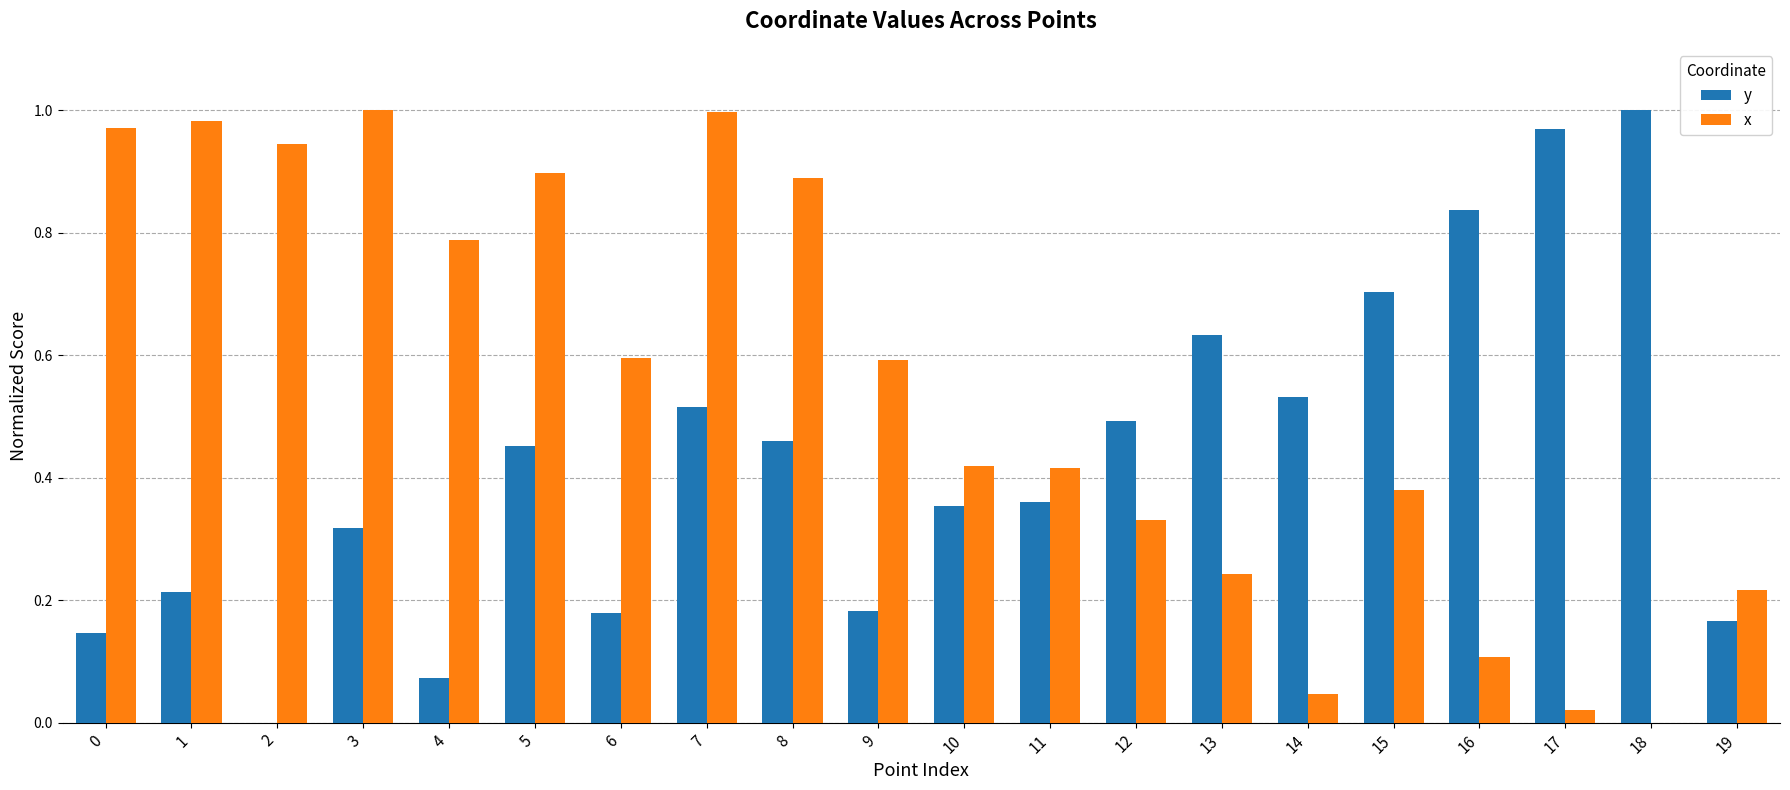

What is the sum of the x values at 0 and 12?

1.3